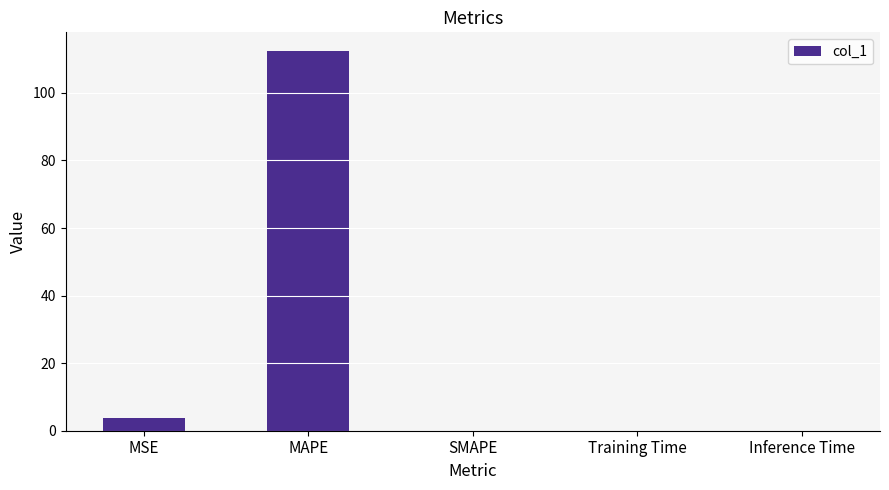

What is the average value?

23.2